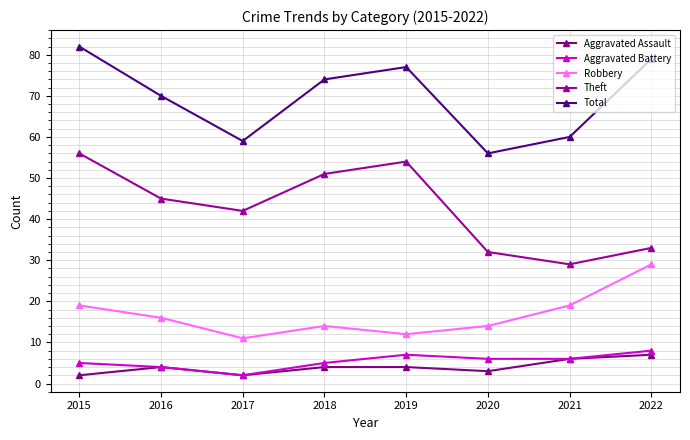

Reading left to right, extract all data points from this chart.

Aggravated Assault: 2015=2	2016=4	2017=2	2018=4	2019=4	2020=3	2021=6	2022=7
Aggravated Battery: 2015=5	2016=4	2017=2	2018=5	2019=7	2020=6	2021=6	2022=8
Robbery: 2015=19	2016=16	2017=11	2018=14	2019=12	2020=14	2021=19	2022=29
Theft: 2015=56	2016=45	2017=42	2018=51	2019=54	2020=32	2021=29	2022=33
Total: 2015=82	2016=70	2017=59	2018=74	2019=77	2020=56	2021=60	2022=79